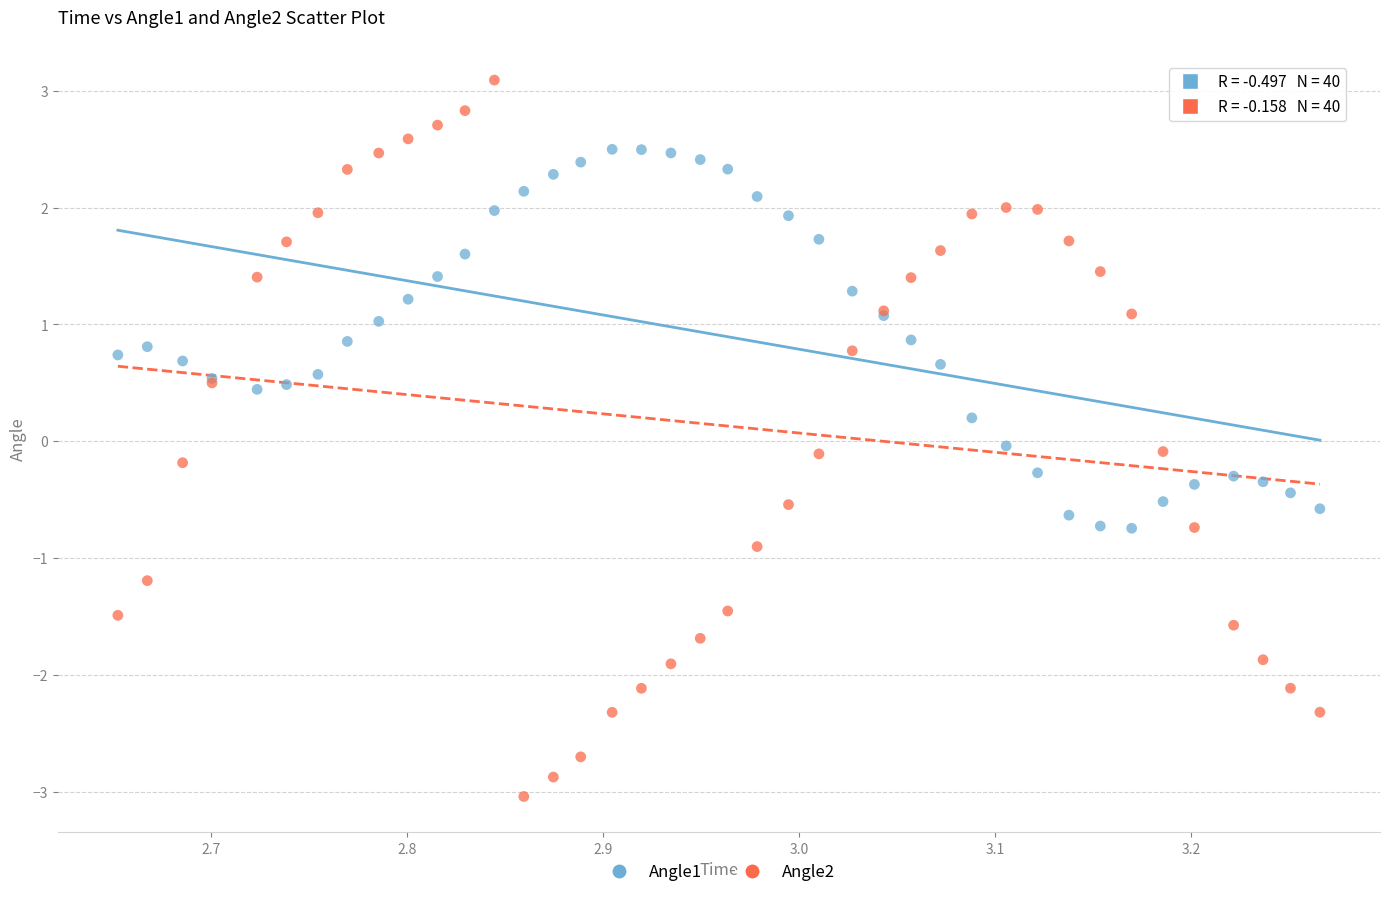

Which series contains the lowest Y value?

Angle2